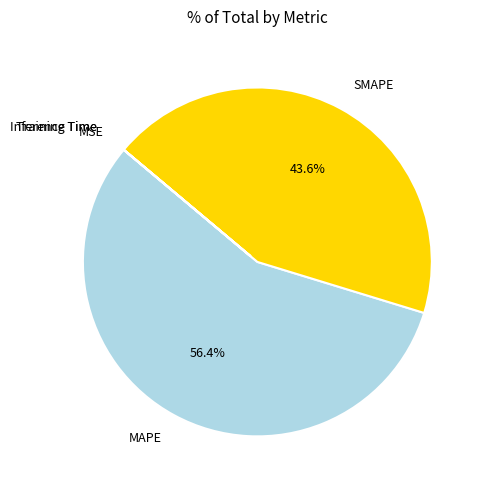

Do MAPE and SMAPE together represent more than half of the pie?

Yes